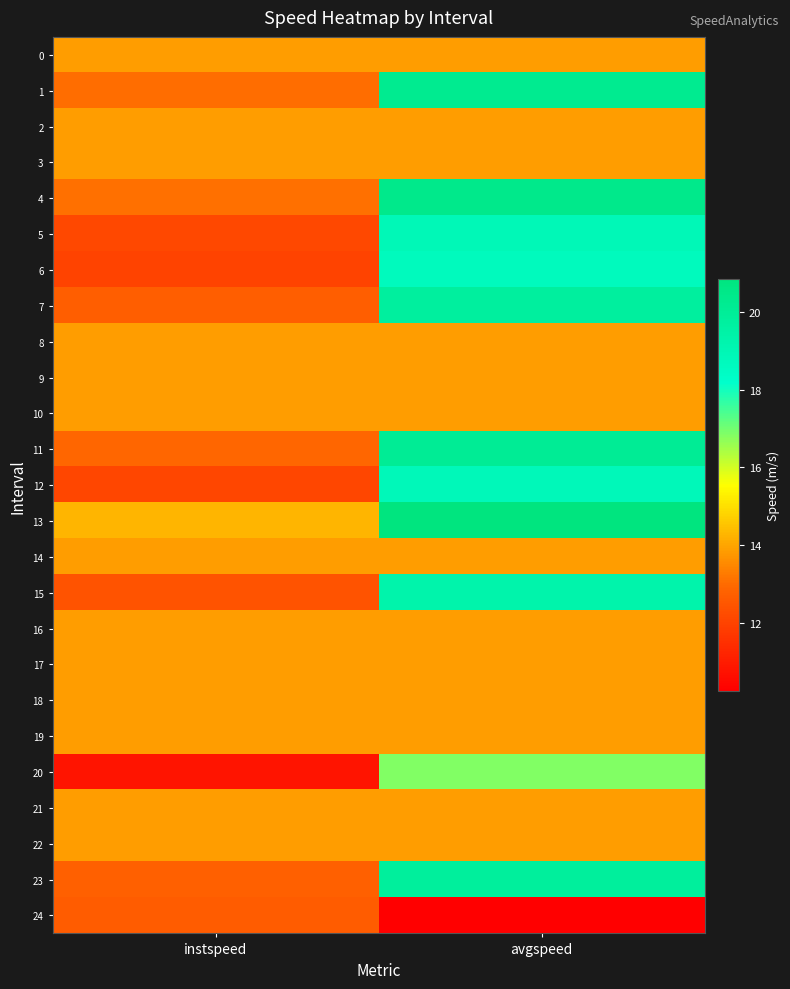

Reading right to left, transcribe all the data shown in this chart.

0: avgspeed=13.9	instspeed=13.9
1: avgspeed=20.2	instspeed=13.1
2: avgspeed=13.9	instspeed=13.9
3: avgspeed=13.9	instspeed=13.9
4: avgspeed=20.4	instspeed=13.1
5: avgspeed=18.9	instspeed=12.2
6: avgspeed=18.7	instspeed=12.0
7: avgspeed=19.8	instspeed=12.7
8: avgspeed=13.9	instspeed=13.9
9: avgspeed=13.9	instspeed=13.9
10: avgspeed=13.9	instspeed=13.9
11: avgspeed=20.1	instspeed=12.9
12: avgspeed=18.8	instspeed=12.1
13: avgspeed=20.8	instspeed=14.3
14: avgspeed=13.9	instspeed=13.9
15: avgspeed=19.3	instspeed=12.4
16: avgspeed=13.9	instspeed=13.9
17: avgspeed=13.9	instspeed=13.9
18: avgspeed=13.9	instspeed=13.9
19: avgspeed=13.9	instspeed=13.9
20: avgspeed=16.9	instspeed=10.8
21: avgspeed=13.9	instspeed=13.9
22: avgspeed=13.9	instspeed=13.9
23: avgspeed=19.8	instspeed=12.8
24: avgspeed=10.2	instspeed=12.7